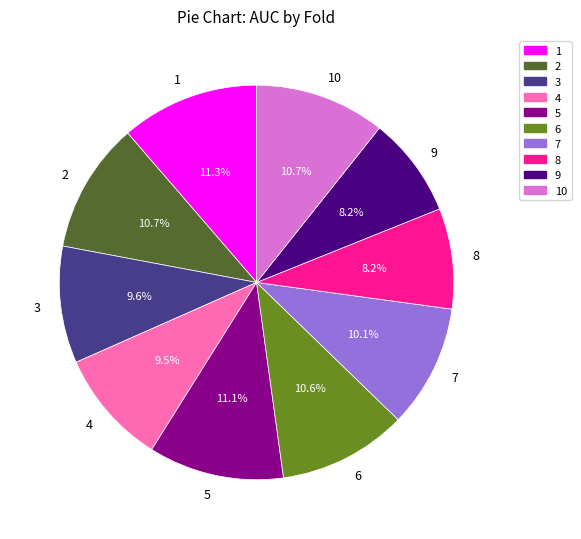

To the nearest percent, what is the combined percentage of 5 and 2?

22%